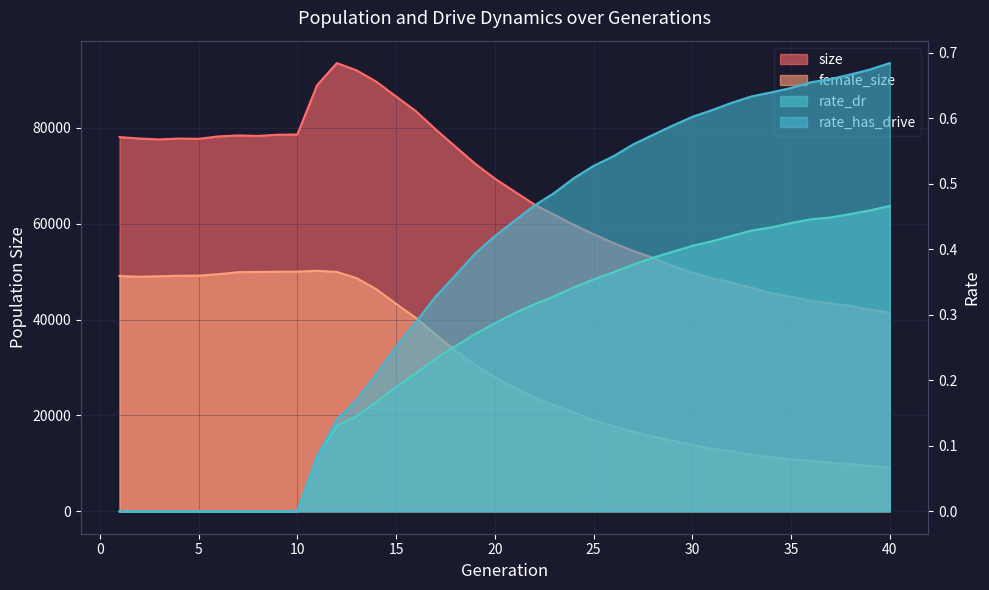

True or false: rate_dr and size intersect in this chart.

False